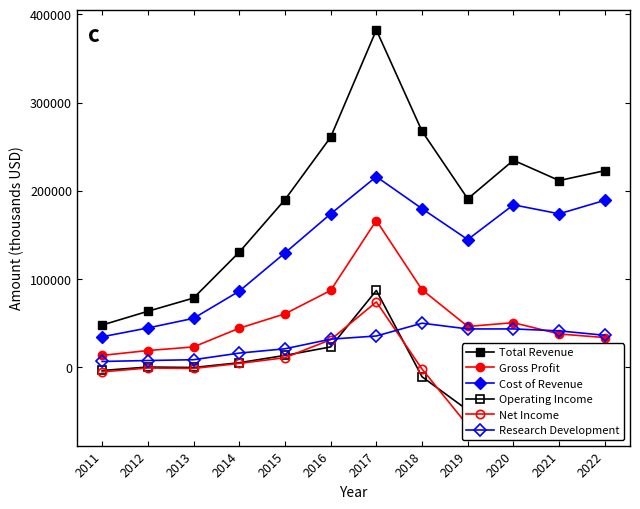

What is the sum of all Cost of Revenue values?

1611500